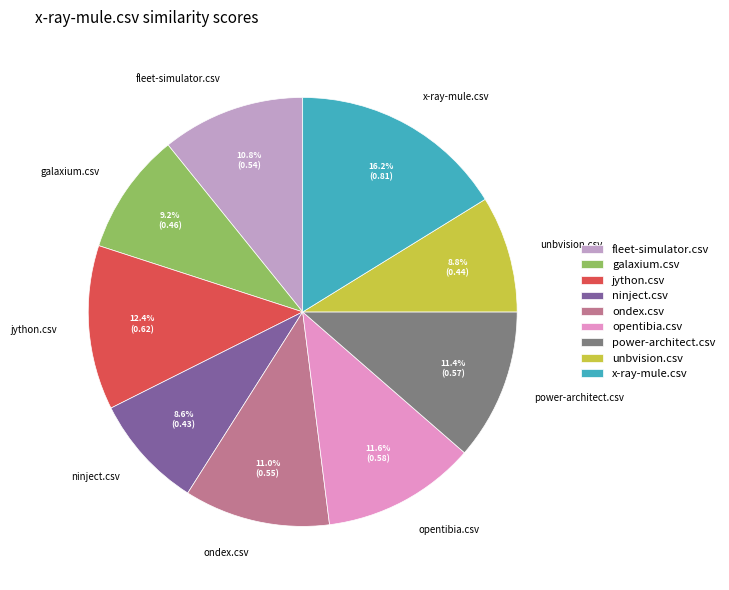

Which slice is the largest?

x-ray-mule.csv